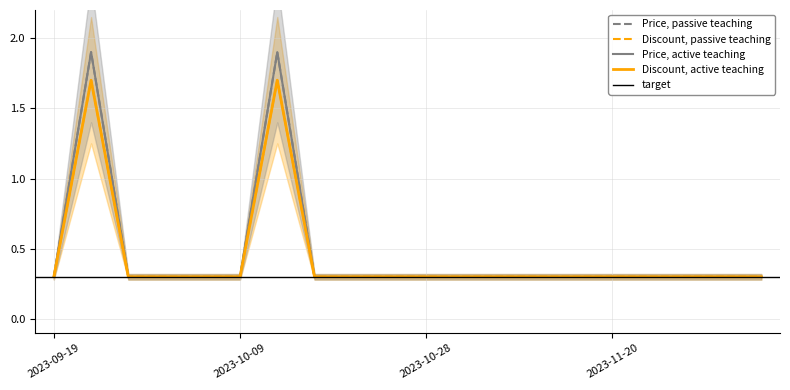

True or false: Discount has more than 0 interior local peaks.

True